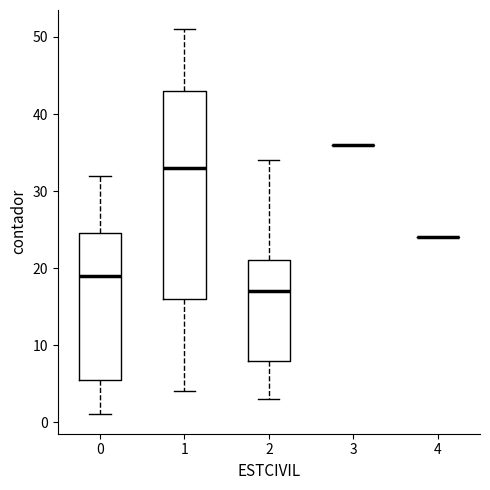

Reading left to right, read every box against the y-axis: the position of its median line, the range the box covers, and the ends of its whiskers. The values are not printed on the chart, so give them approximately, as read against the axis.

0: median 19, box 6 to 25, whiskers 1 to 32
1: median 33, box 16 to 43, whiskers 4 to 51
2: median 17, box 8 to 21, whiskers 3 to 34
3: box collapsed to a line at 36, whiskers 36 to 36
4: box collapsed to a line at 24, whiskers 24 to 24